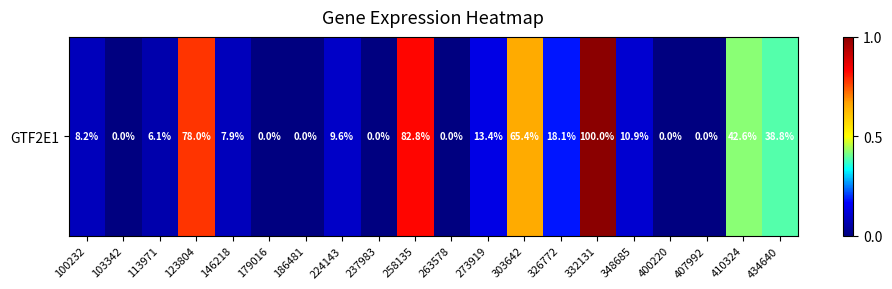

Rank the categories by value from highest to lowest.

332131, 258135, 123804, 303642, 410324, 434640, 326772, 273919, 348685, 224143, 100232, 146218, 113971, 103342, 179016, 186481, 237983, 263578, 400220, 407992